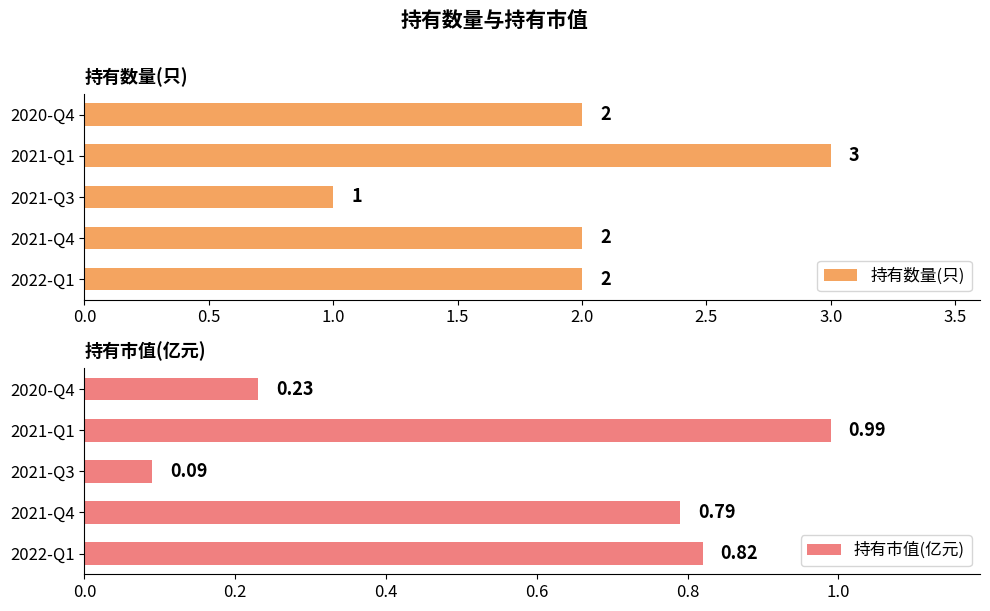

The value of 持有数量(只) at 2021-Q1 is 4. True or false?

False